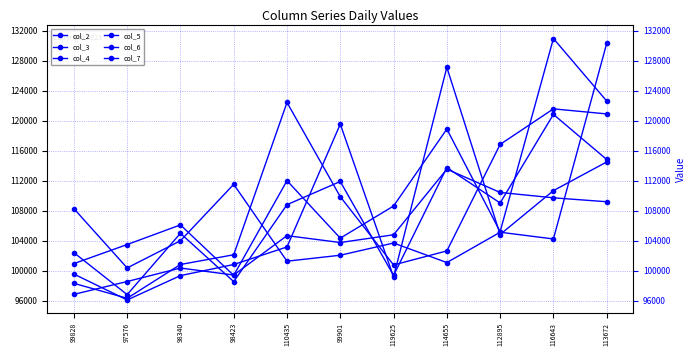

How many data points in col_3 are less than 108814?

5